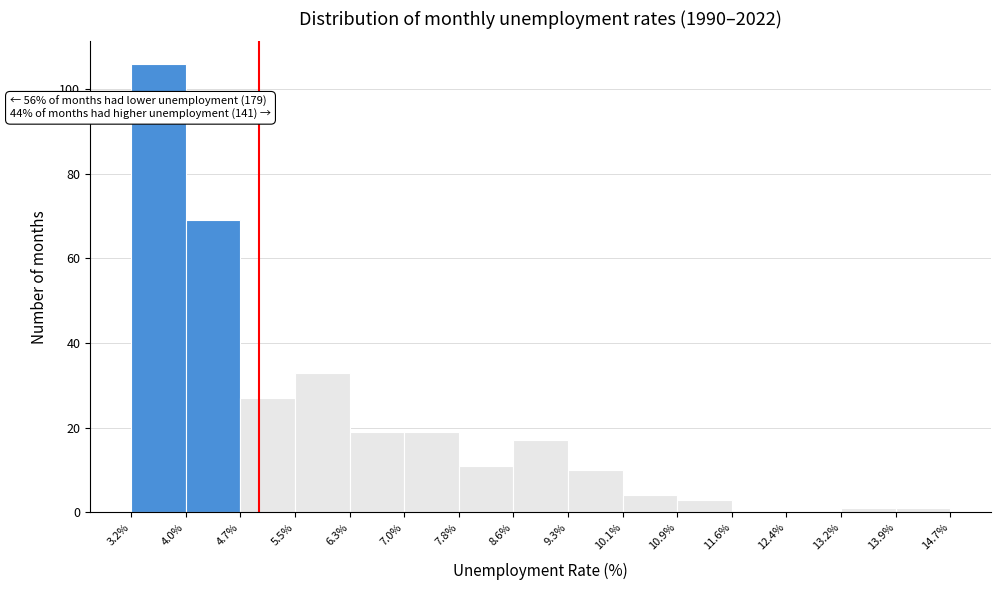

Over which range of the x-axis is the bar tallest?

3.2% to 4.0%